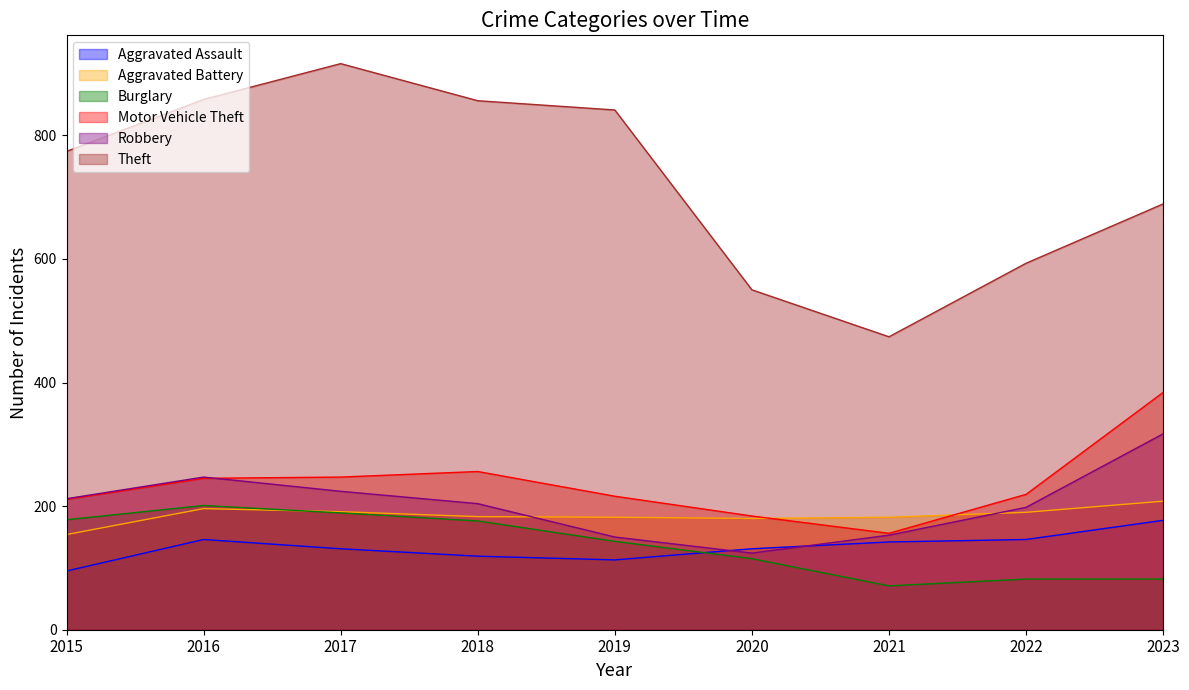

True or false: Aggravated Battery has a value of 180 at 2020.

True